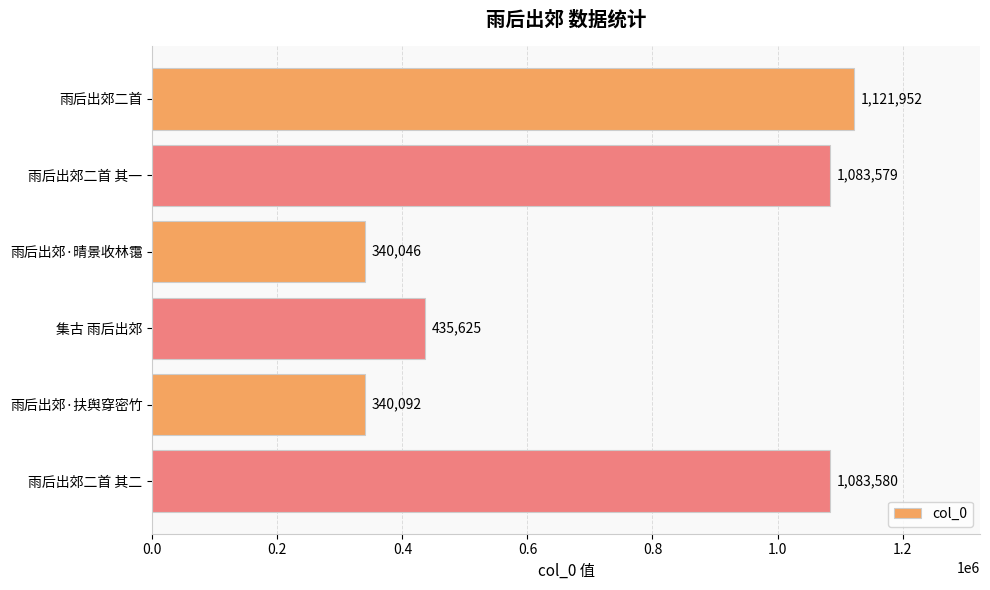

Approximately how many times larger is the value at 雨后出郊·扶舆穿密竹 compared to 雨后出郊·晴景收林霭?

1.0